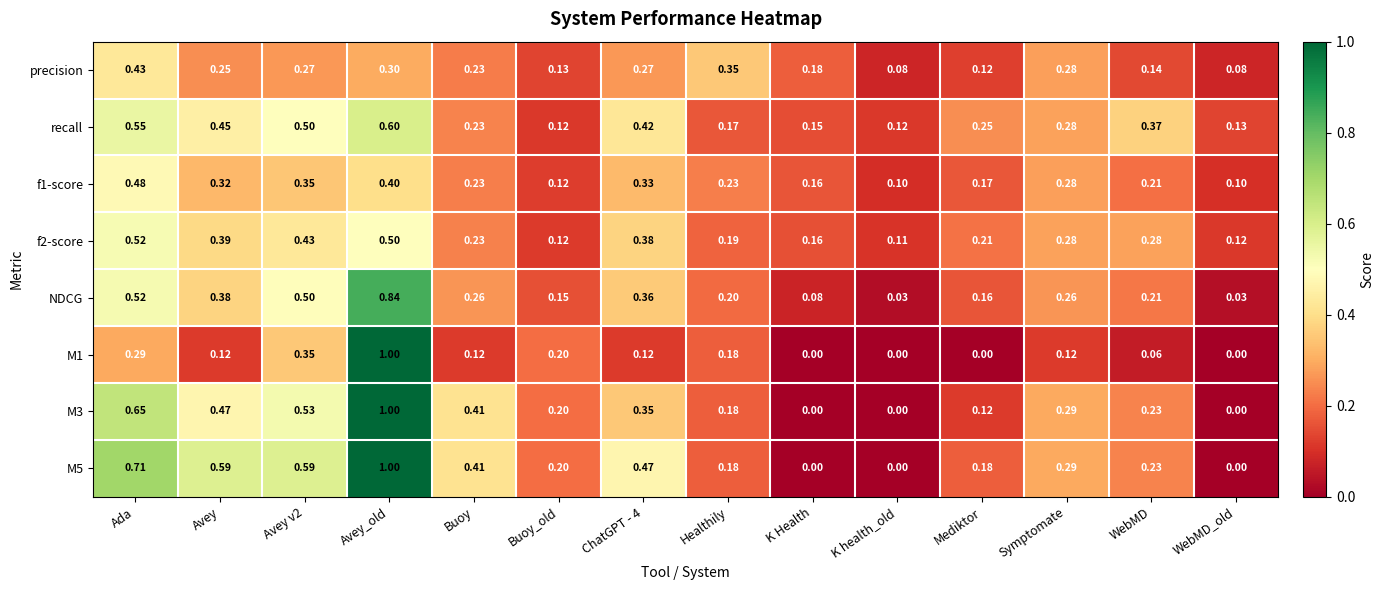

Is the value of M1 at Mediktor greater than the value of M5 at Healthily?

No